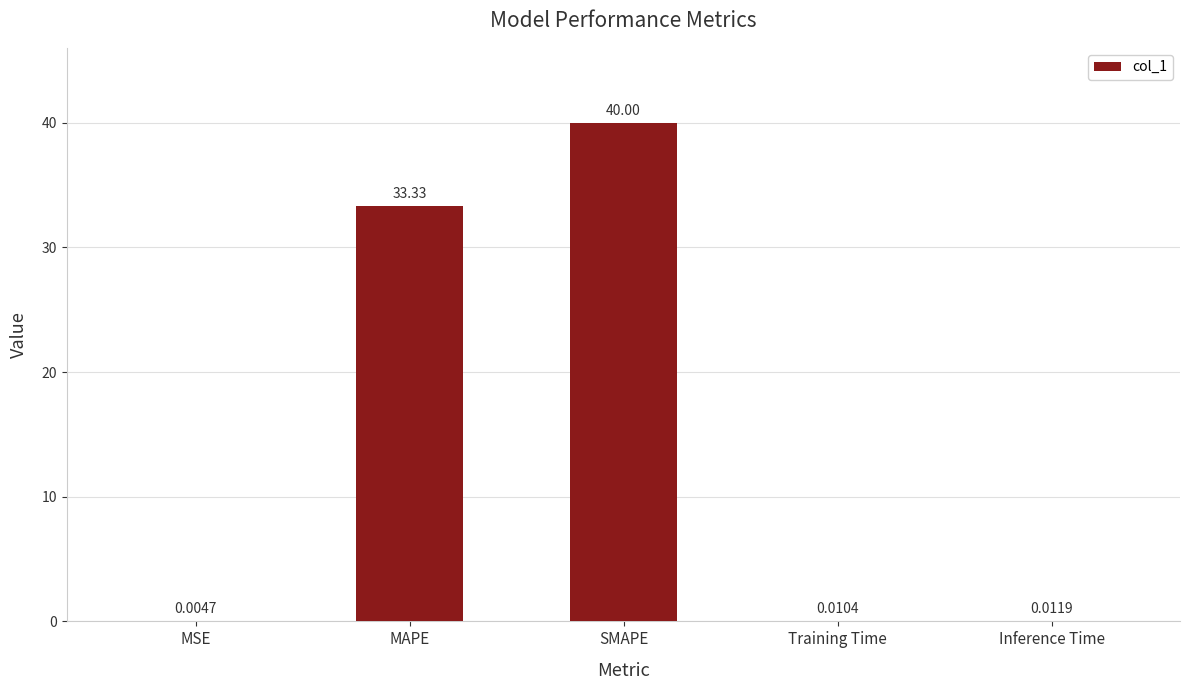

Which has a higher value, SMAPE or MAPE?

SMAPE